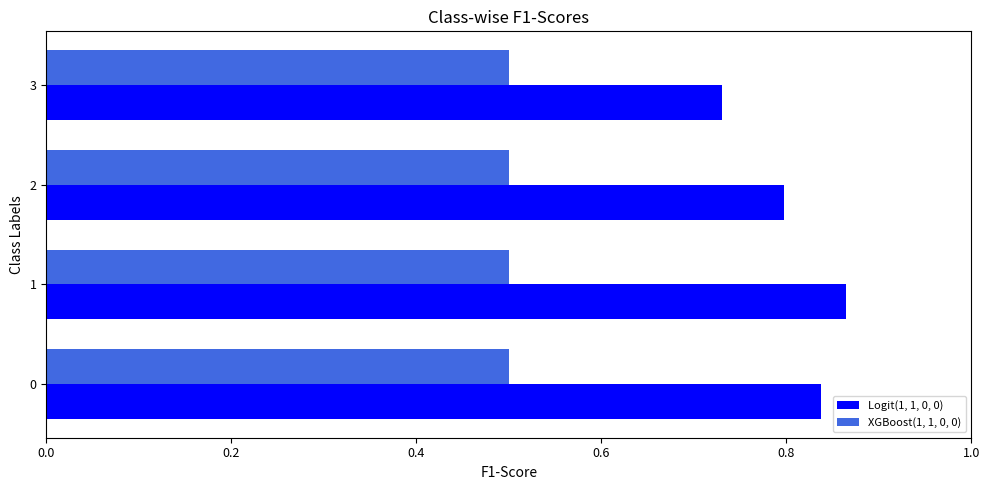

Which series has the widest spread of values?

Logit(1, 1, 0, 0)